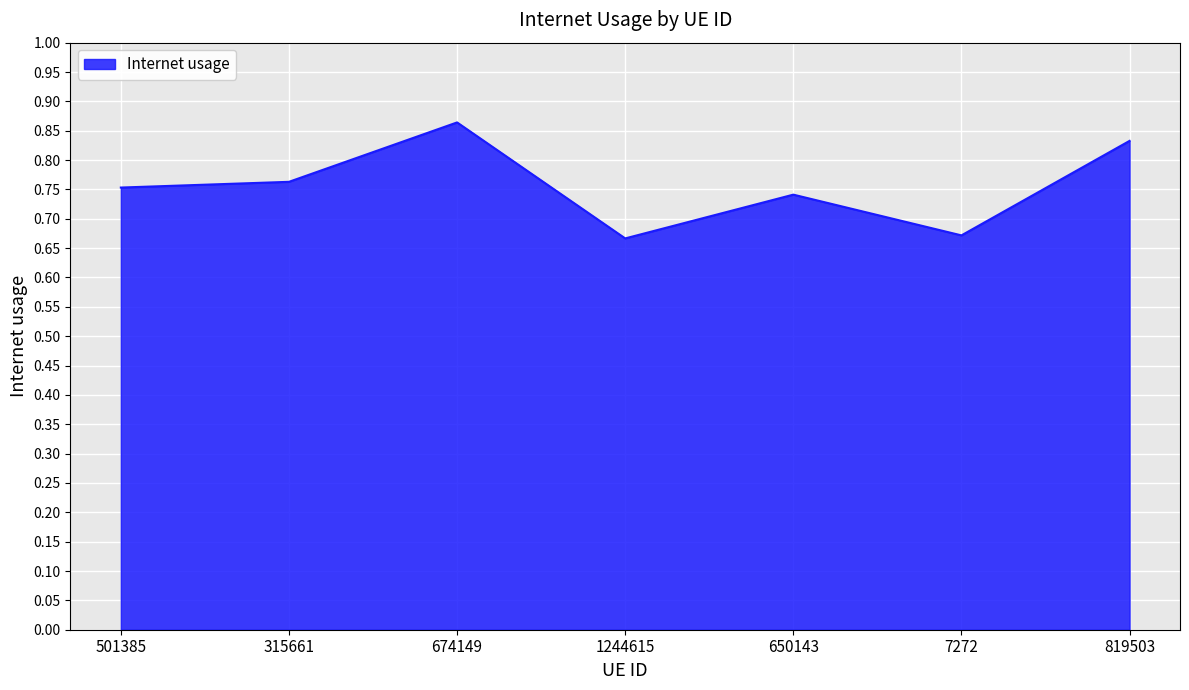

At which category does the chart reach its peak across all series?

674149